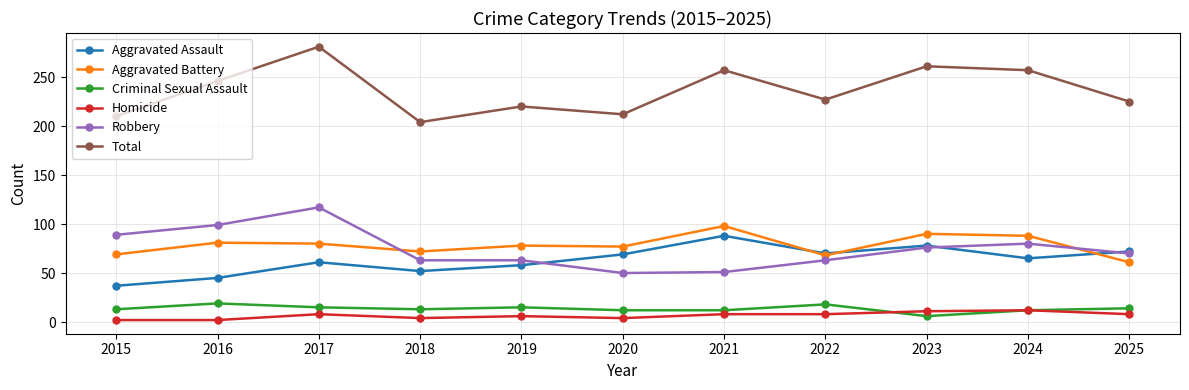

How many categories are shown in the chart?

11